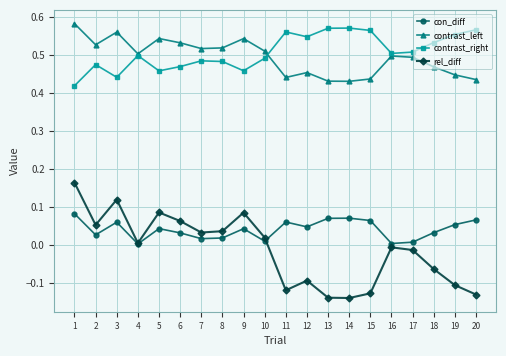

Which series changed the most between 1 and 17?

rel_diff